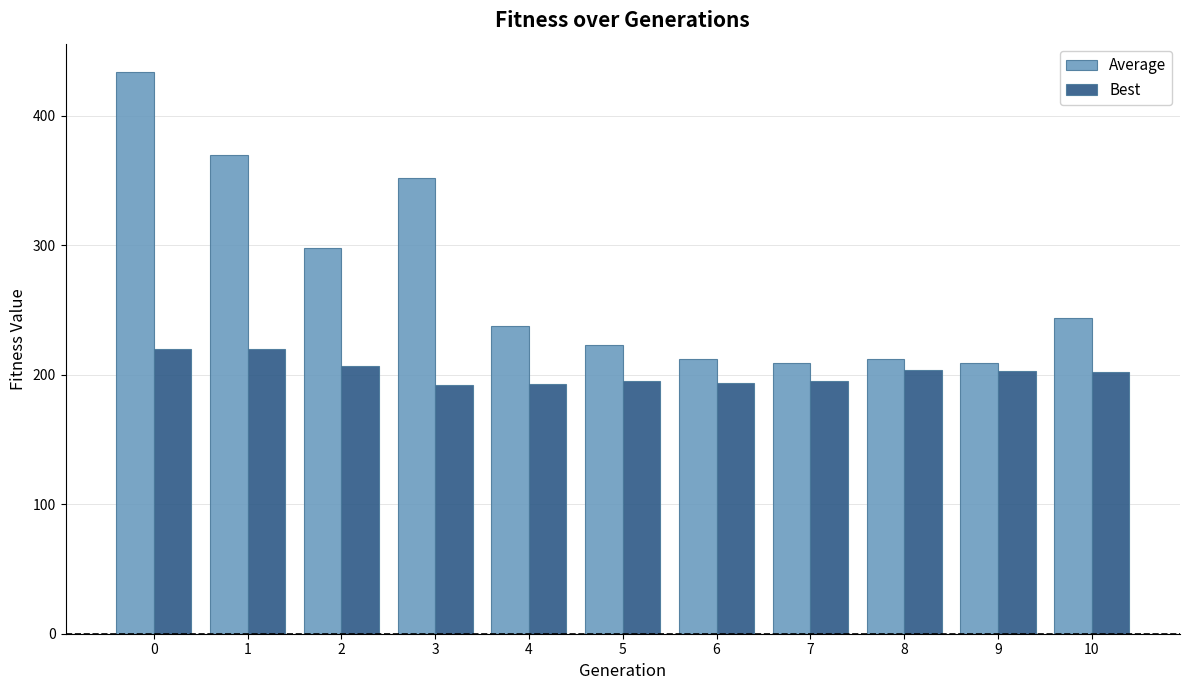

List the series in order of their peak value, highest first.

Average, Best